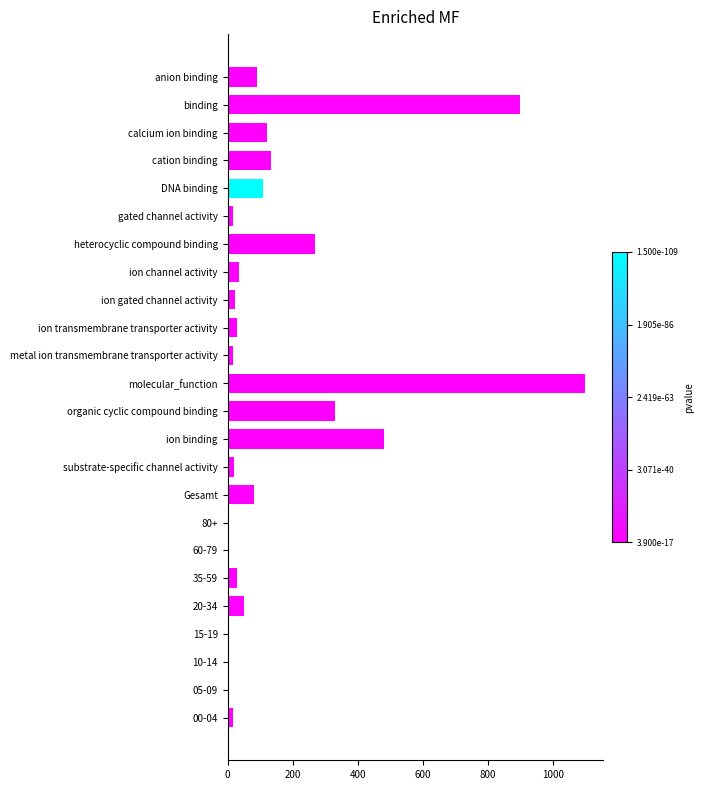

What is the sum of all values?

3854